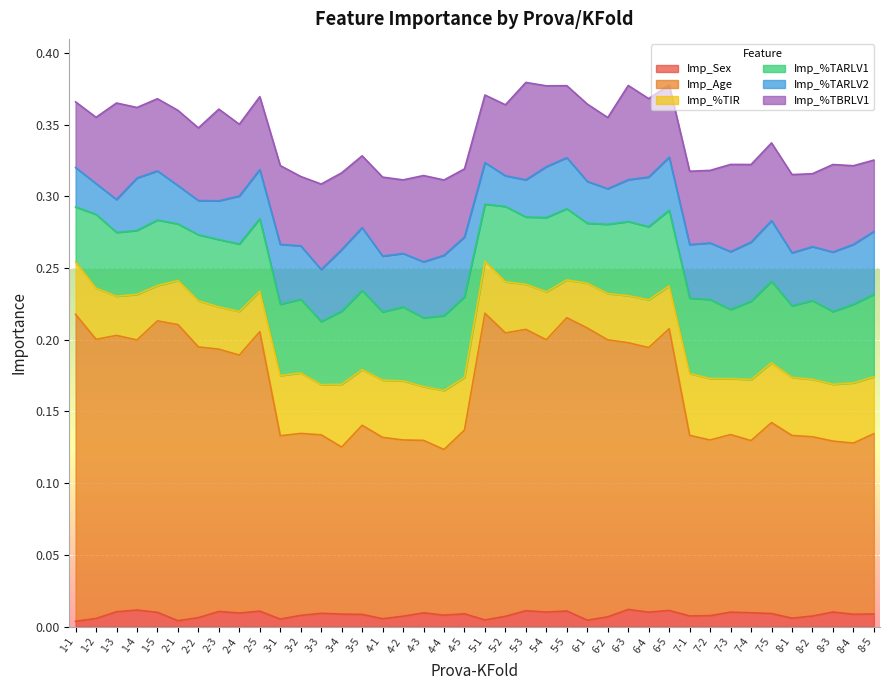

In Imp_Sex, how many points are lower than both neighbors (excluding endpoints)?

12